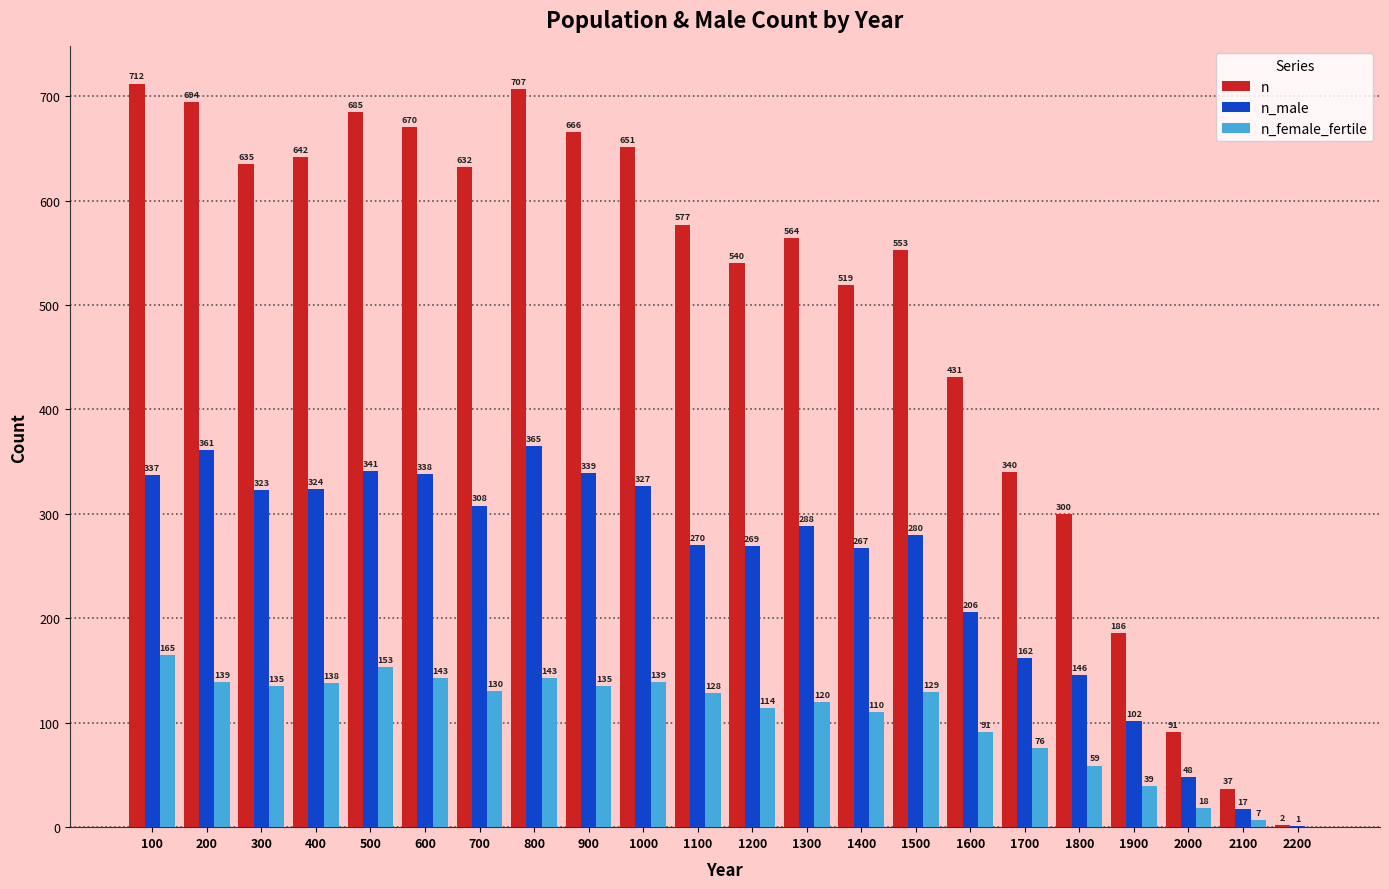

What value does the n_male series have at 1400, to the nearest 10?

270